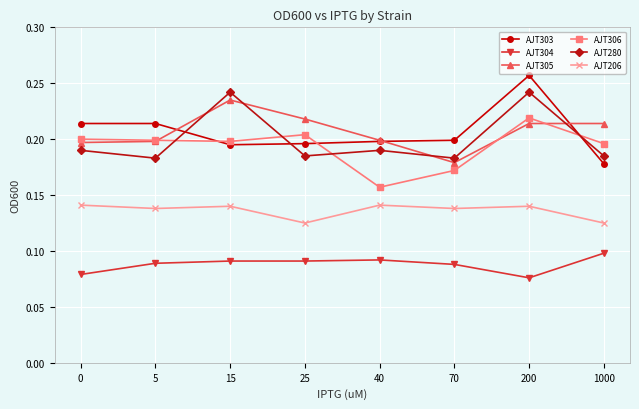

Count the AJT280 values in the range 0 to 1.

8